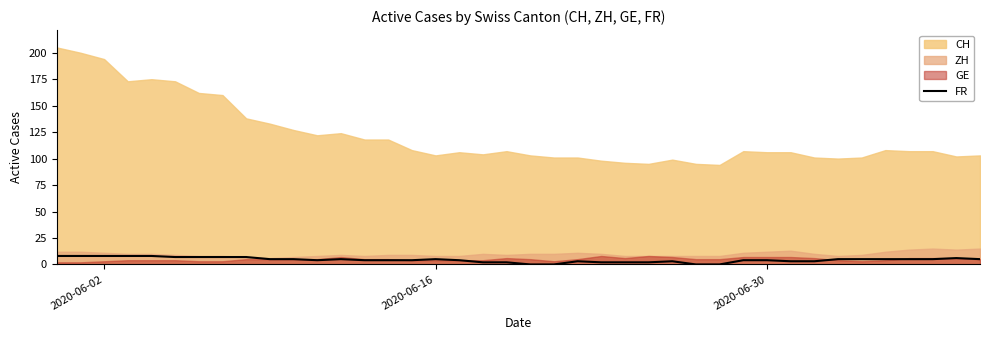

What is the maximum value for FR?

8